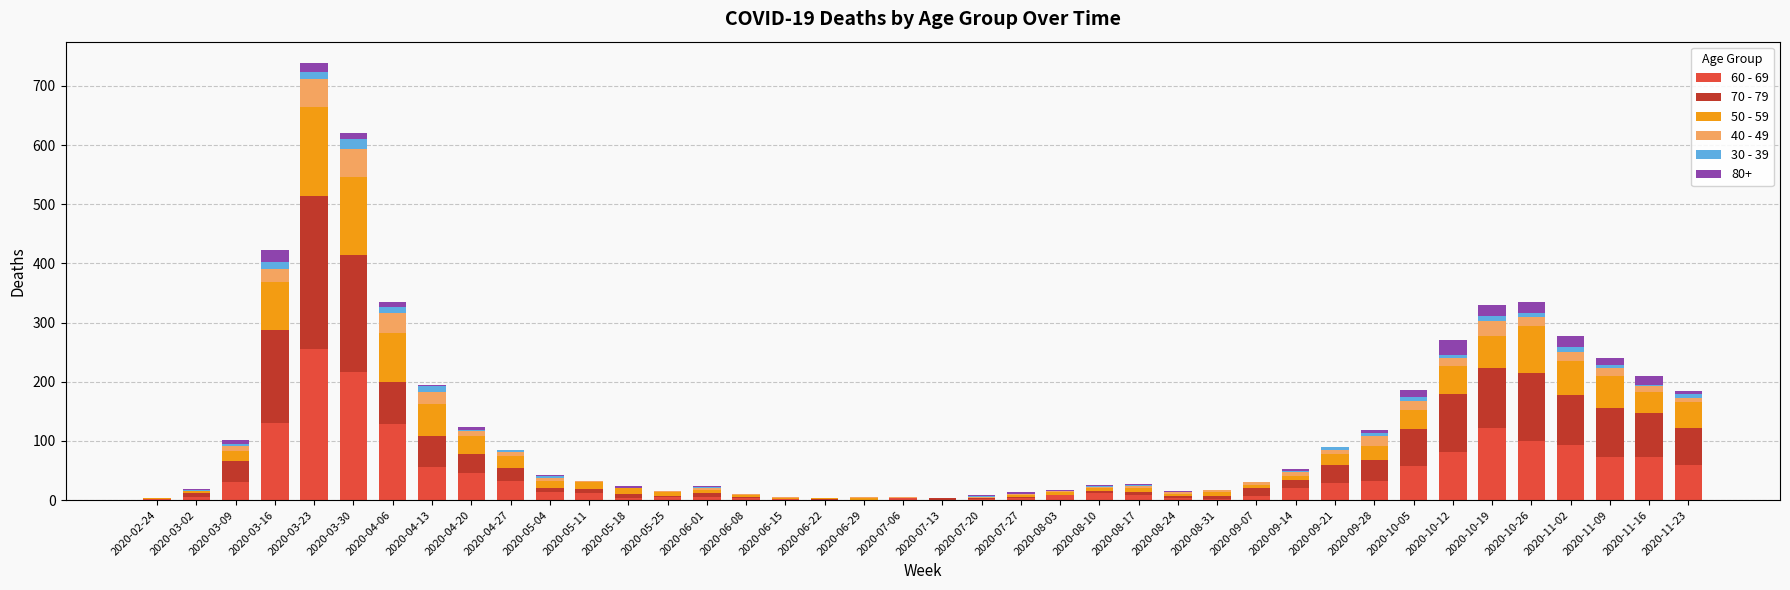

At which label does 60 - 69 reach its peak?

2020-03-23